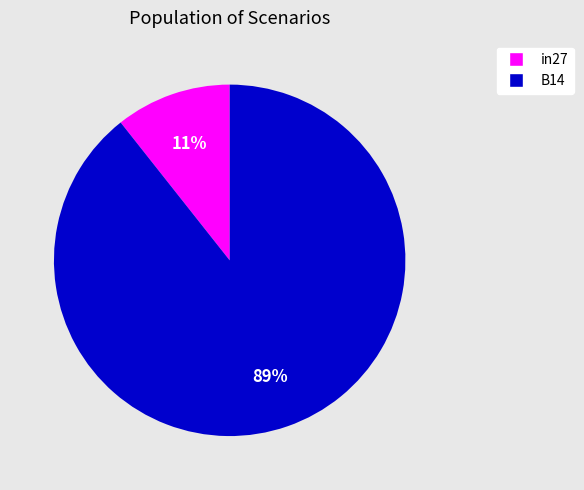

Does any single category account for the majority?

Yes